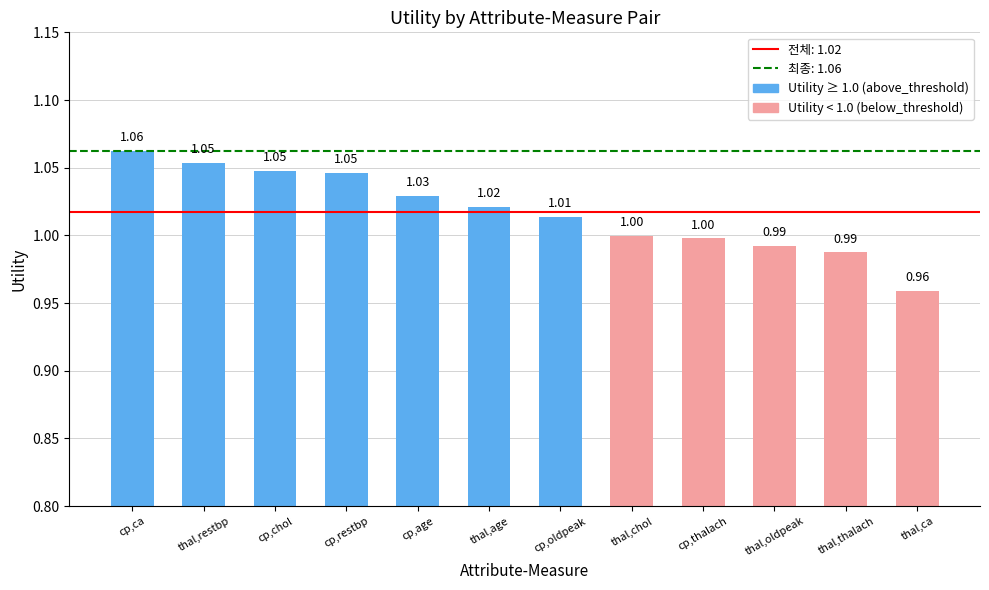

What is the label of the 12th bar from the right?

cp,ca